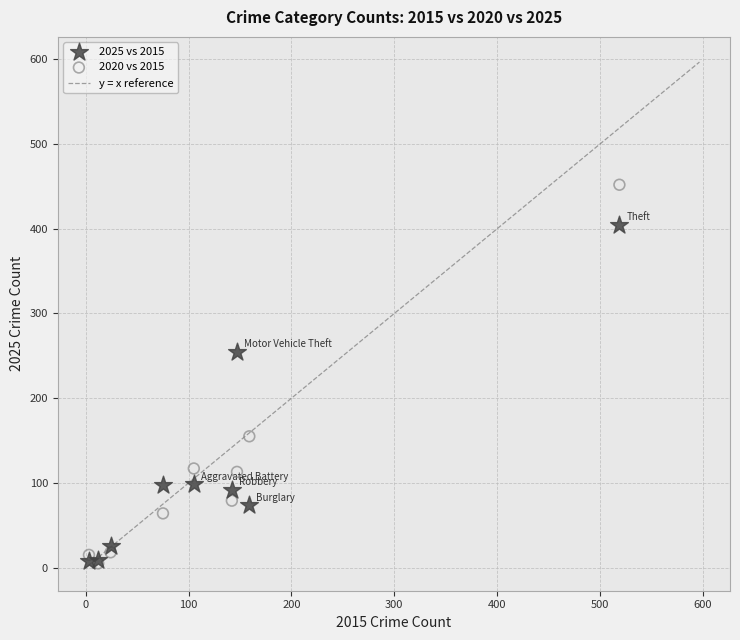

Which series has the widest spread of Y values?

2020 vs 2015